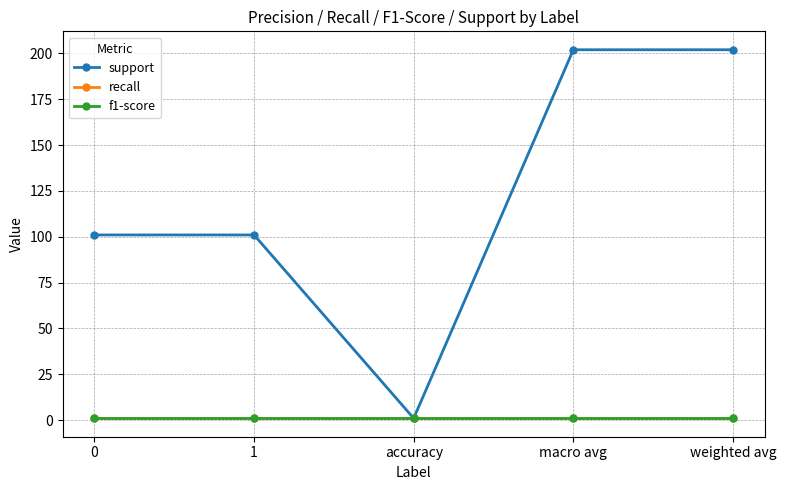

Does the chart have visible grid lines?

Yes